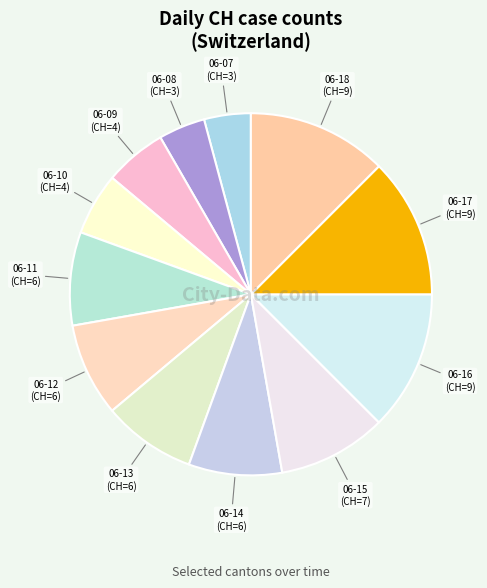

Count the number of slices in the pie.

12